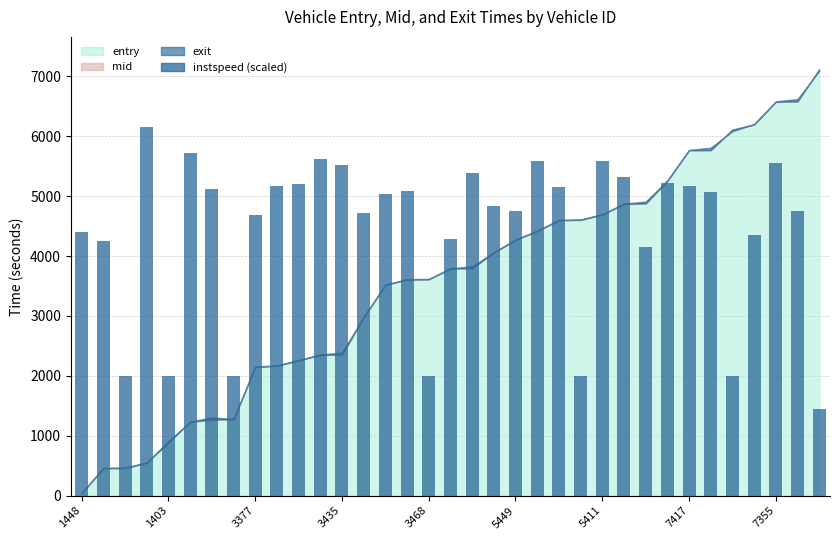

What is the minimum value shown in the chart?

1452